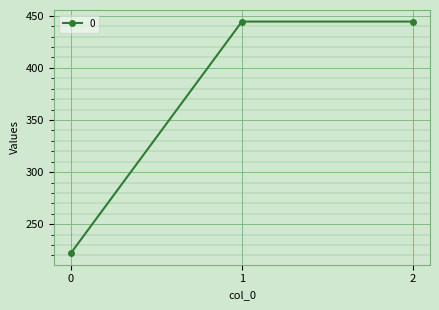

Approximately how many times larger is the value at 1 compared to 2?

1.0